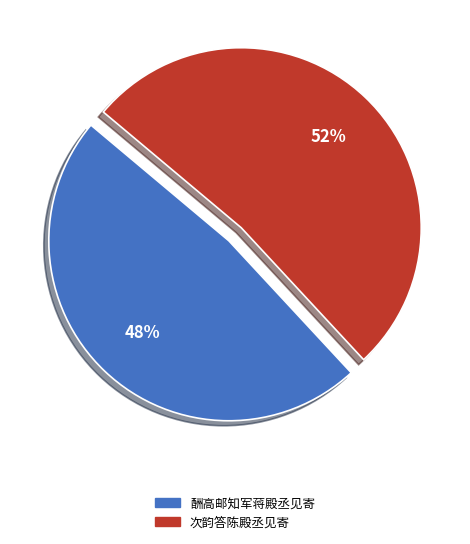

Which category has the smallest portion of the pie?

酬高邮知军蒋殿丞见寄